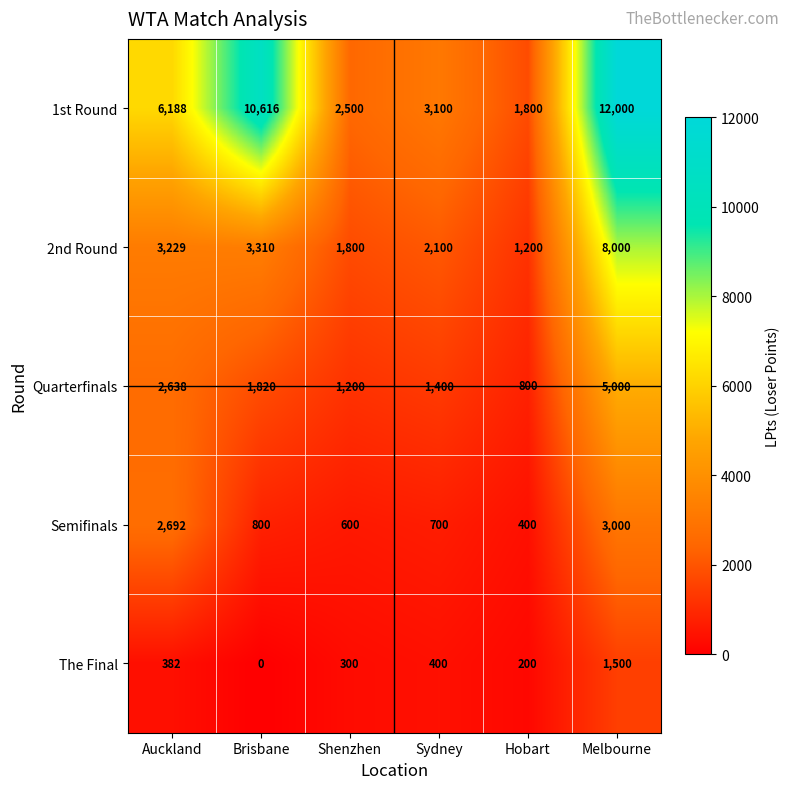

Rank the series at Sydney from highest to lowest value.

1st Round, 2nd Round, Quarterfinals, Semifinals, The Final